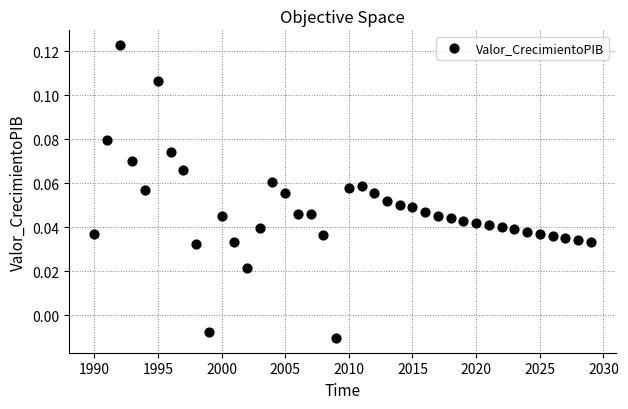

What is the range of X values (max minus min)?

39.0